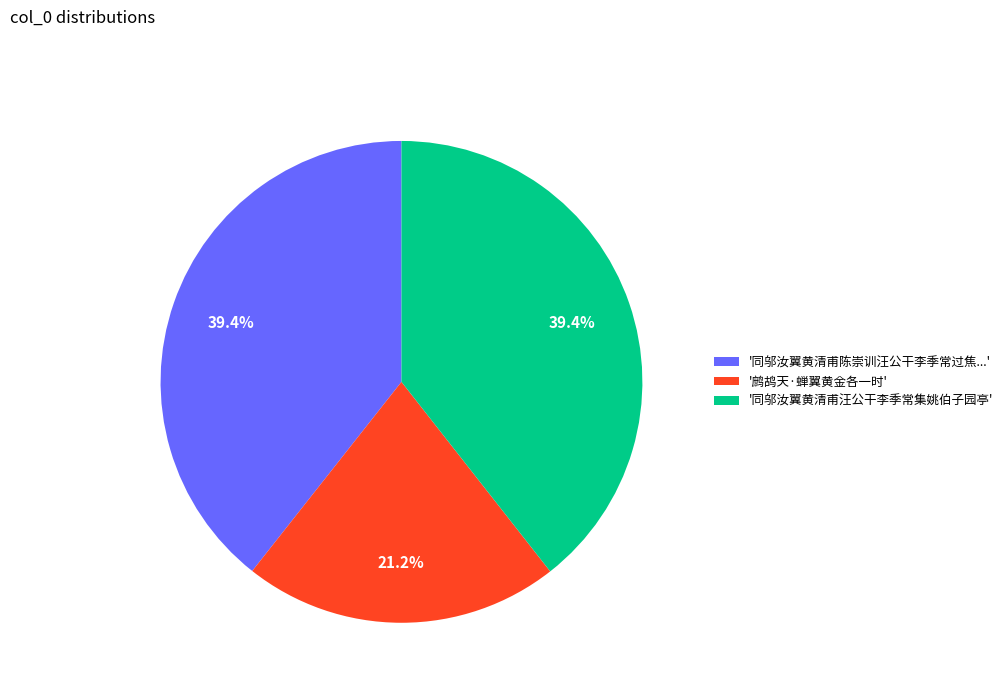

How much of the chart is everything except '同邬汝翼黄清甫陈崇训汪公干李季常过焦...'?

60.6%